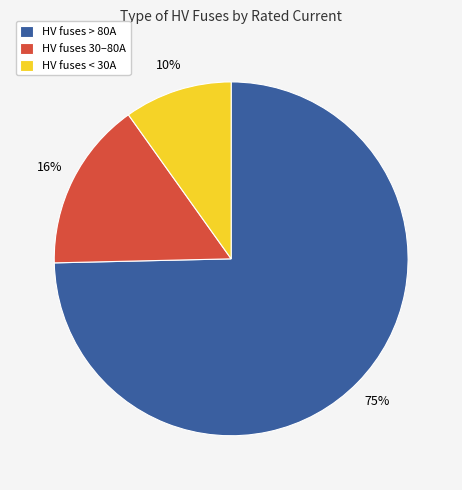

Does any single category account for the majority?

Yes